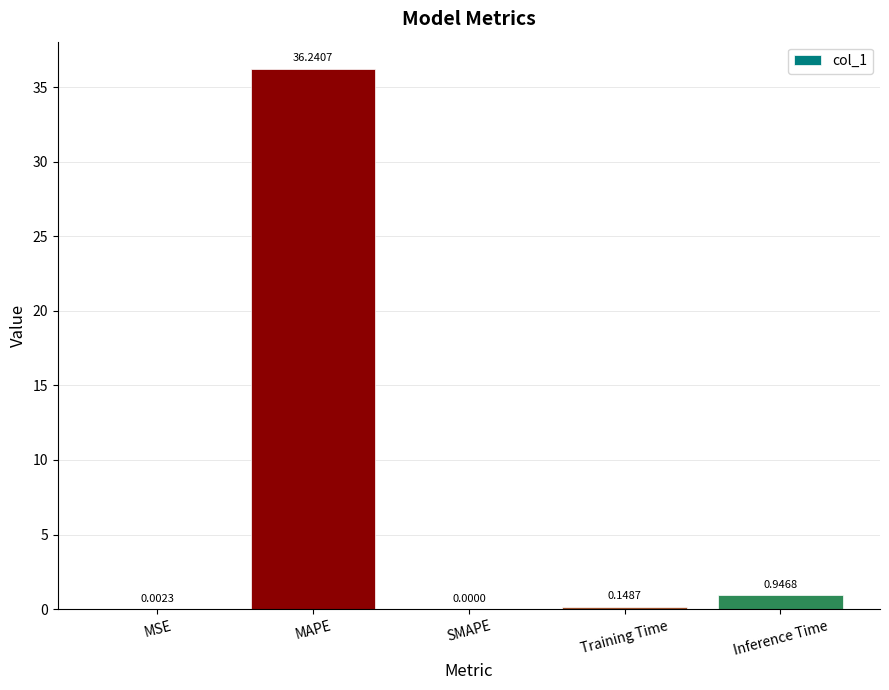

Where is the data nearest to the value 18?

Inference Time